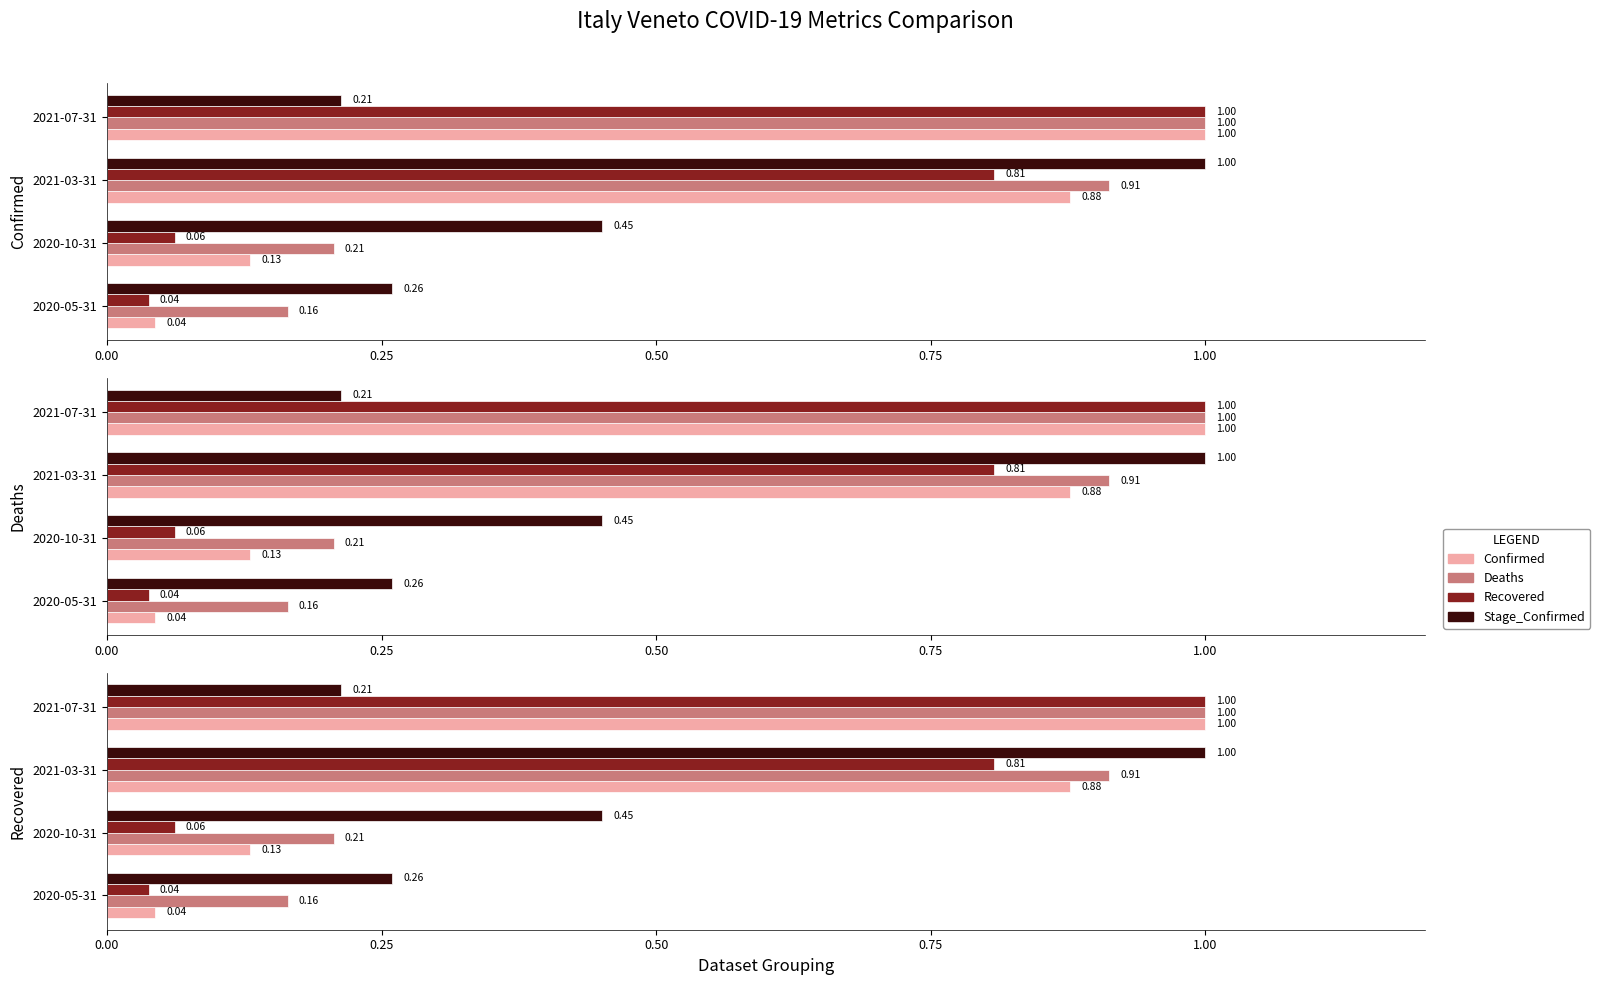

What is the total value across all series at 2021-03-31?

3.6